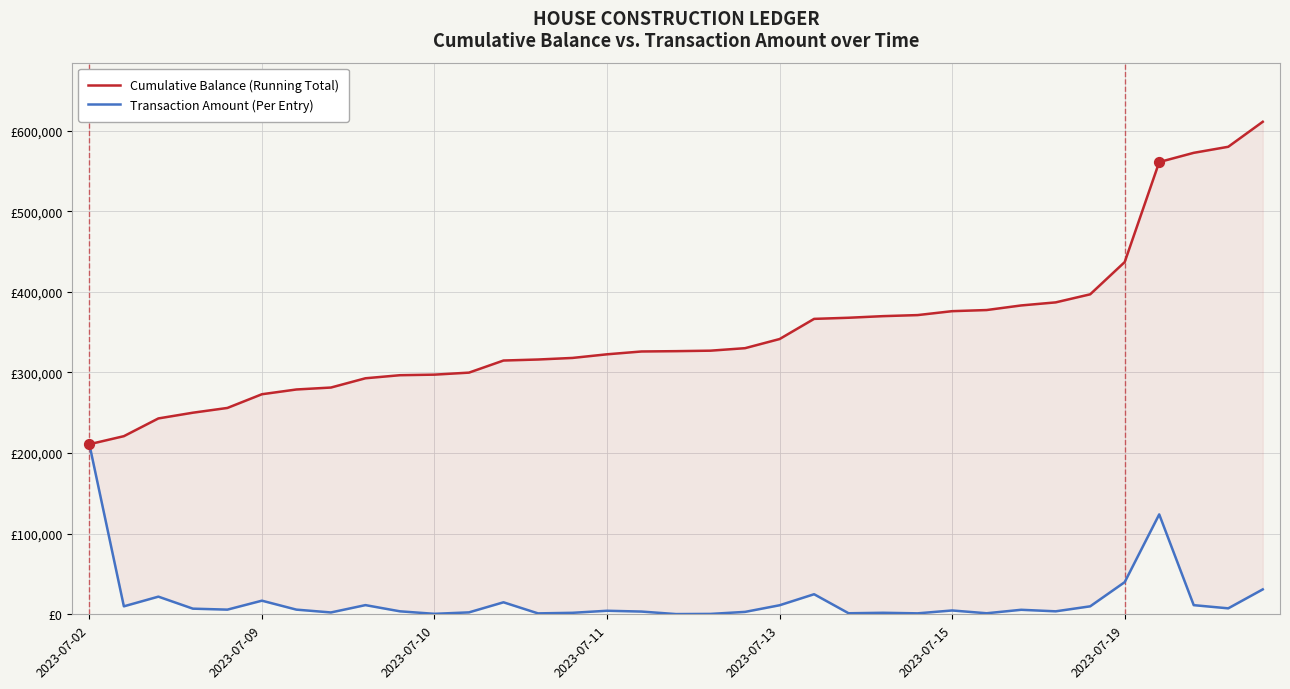

Which series has the largest total across all categories?

Cumulative Balance (Running Total)